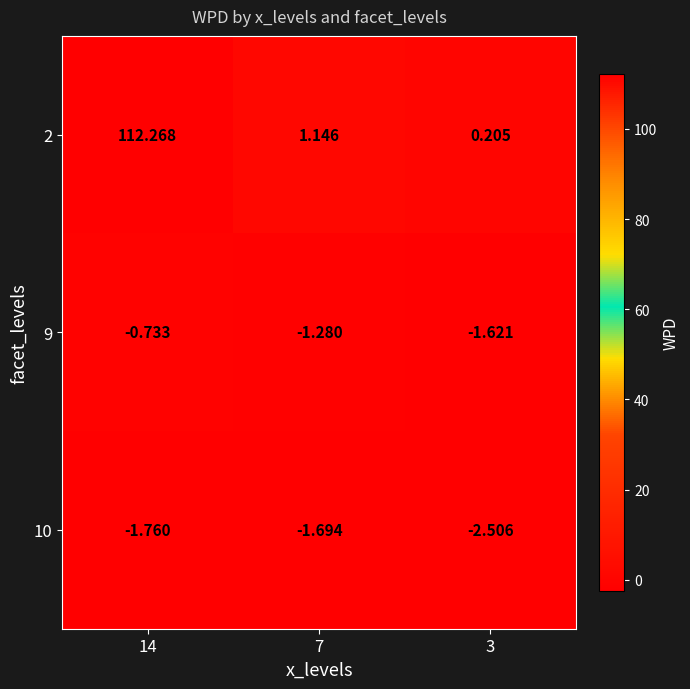

Between 7 and 3, which series saw the biggest shift?

2